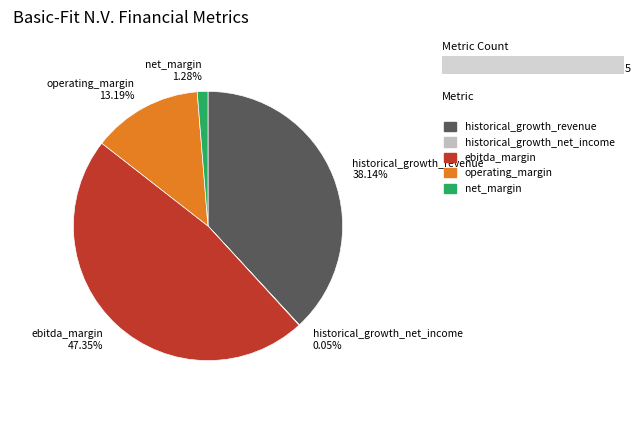

Does ebitda_margin account for over 50% of the chart?

No